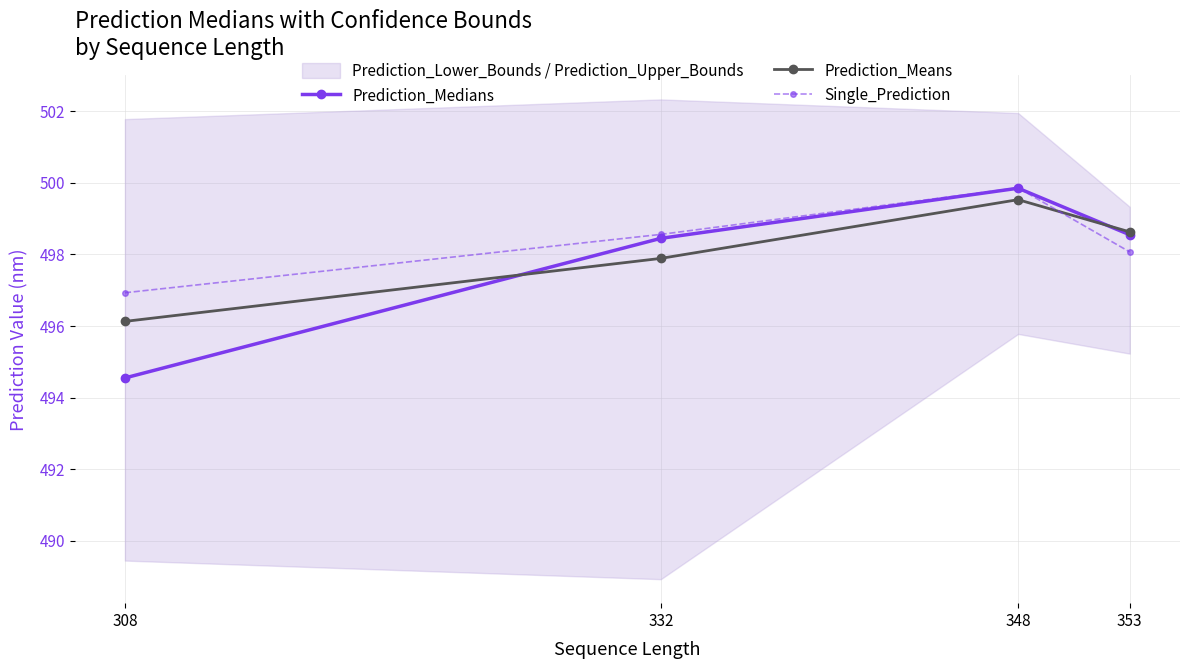

Is the value of Prediction_Medians at 308 greater than the value of Single_Prediction at 348?

No